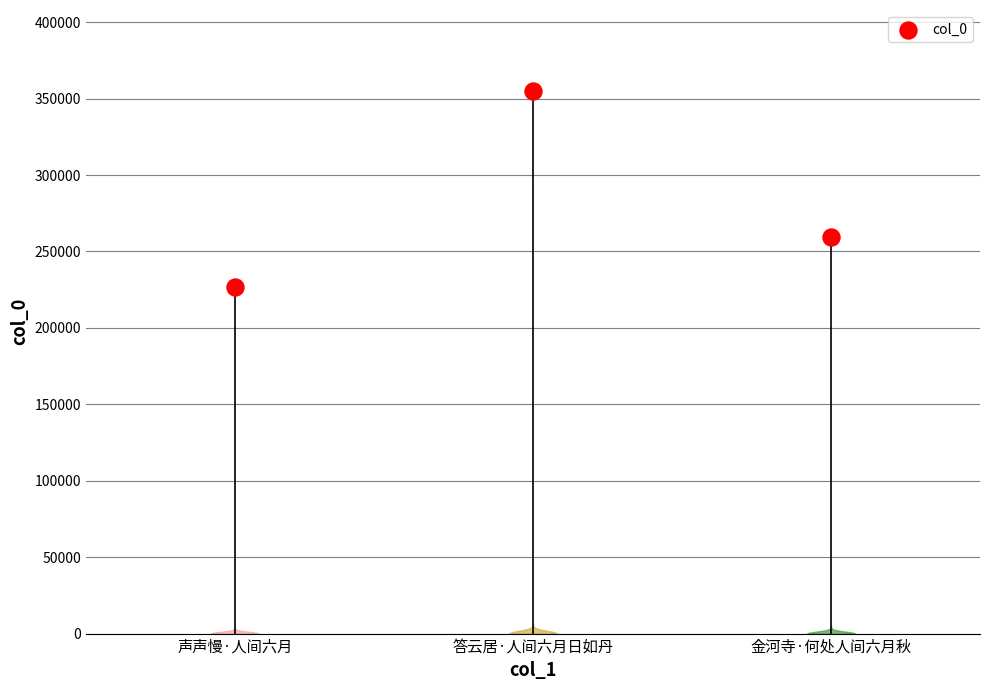

What is the ratio of the value at 答云居·人间六月日如丹 to the value at 金河寺·何处人间六月秋?

1.4